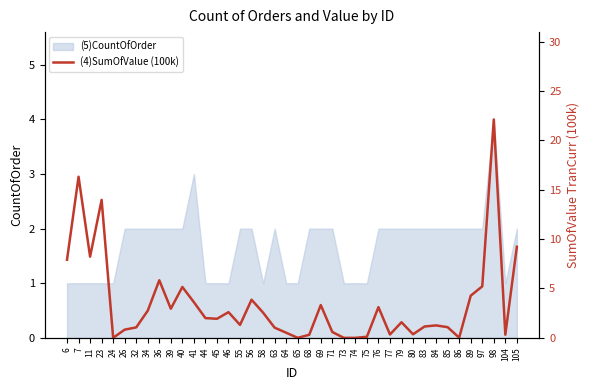

Where is the first local minimum?

11